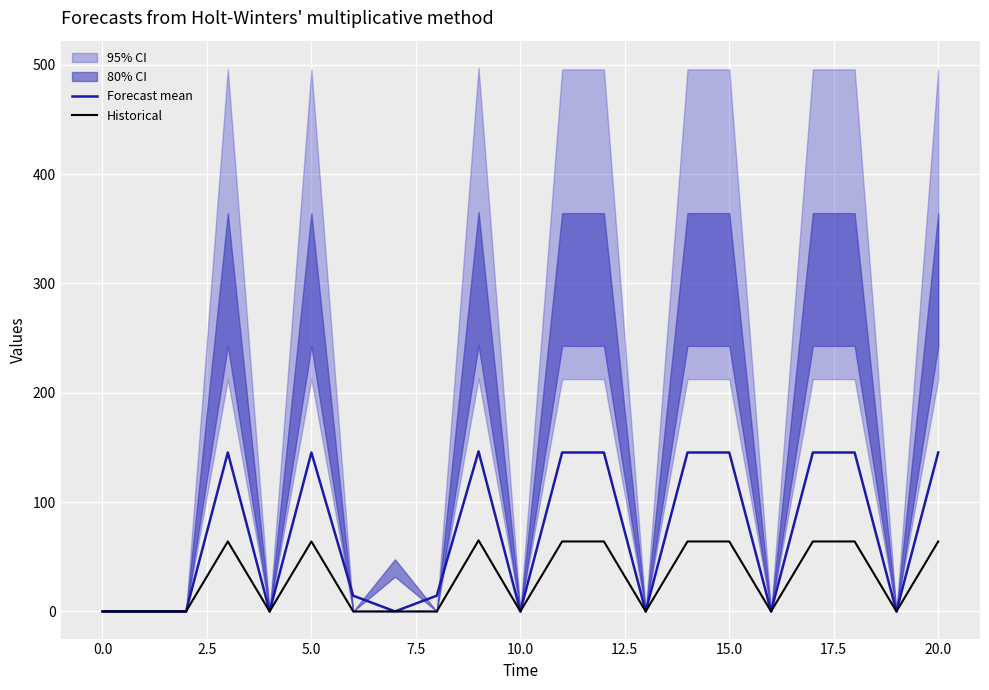

Is it true that Historical equals 98.8 at 20.0?

False